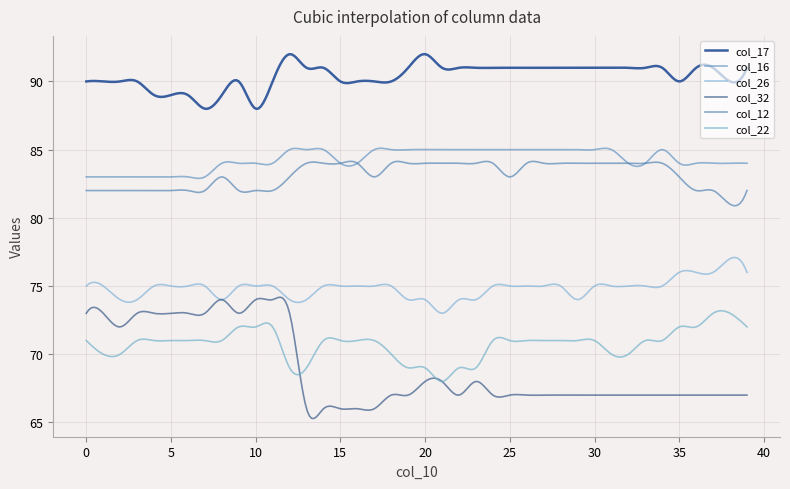

At which category is the sum across all series the highest?

11